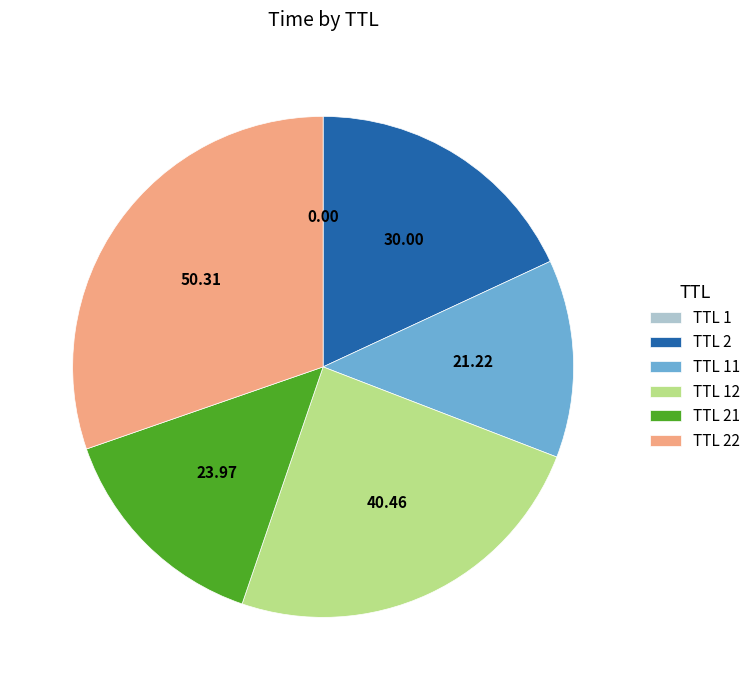

Is TTL 21 the majority of the pie?

No